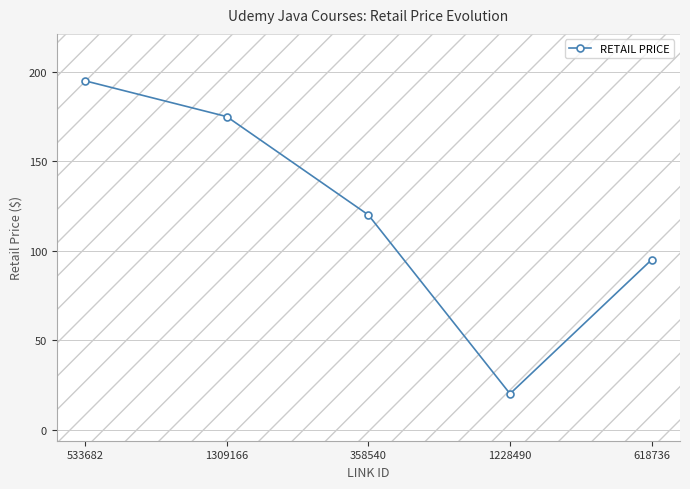

Rank the categories by value from highest to lowest.

533682, 1309166, 358540, 618736, 1228490